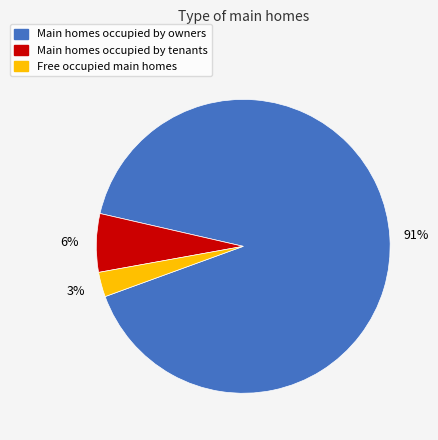

Does Main homes occupied by tenants represent more than half of the total?

No